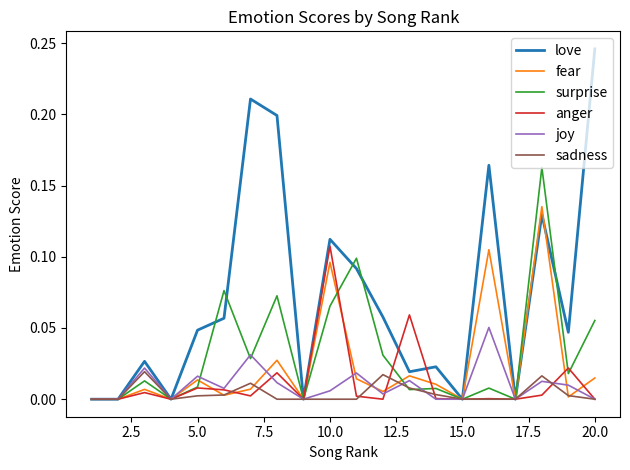

Rank the series by their maximum value, from lowest to highest.

sadness, joy, anger, fear, surprise, love